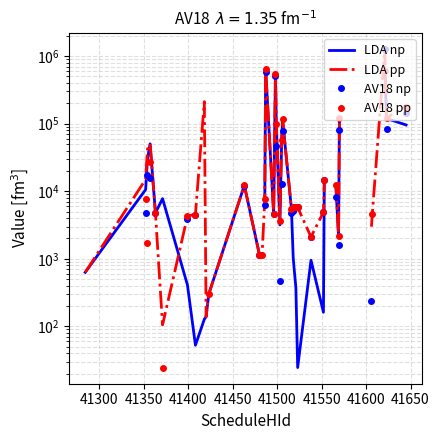

How many values in AV18 np are above zero?

31